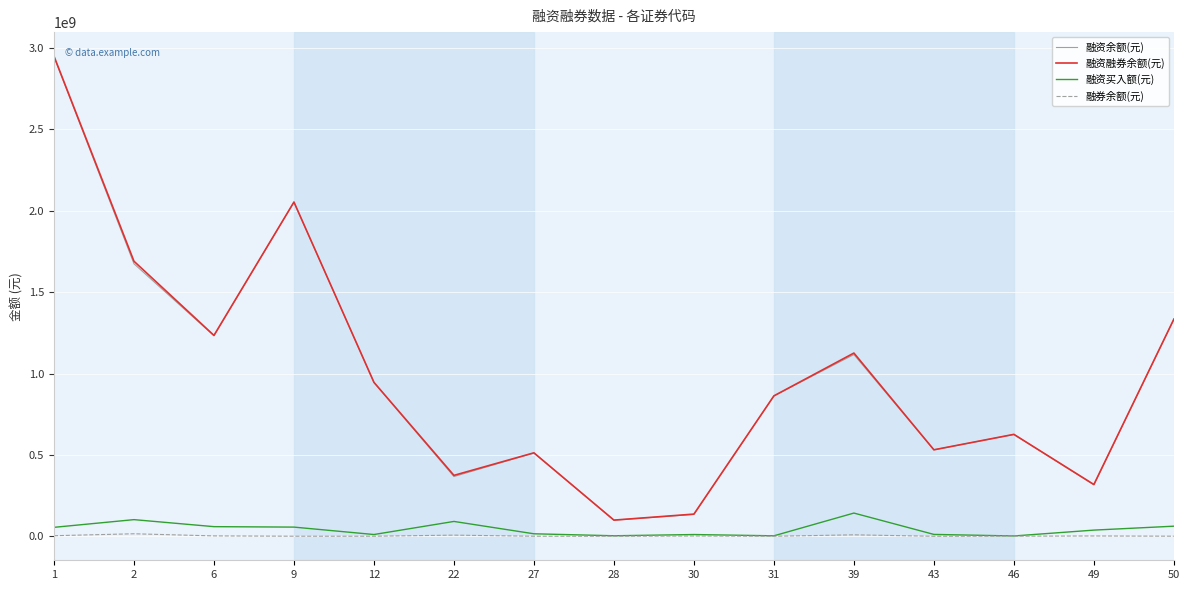

How many lines are shown in the chart?

4